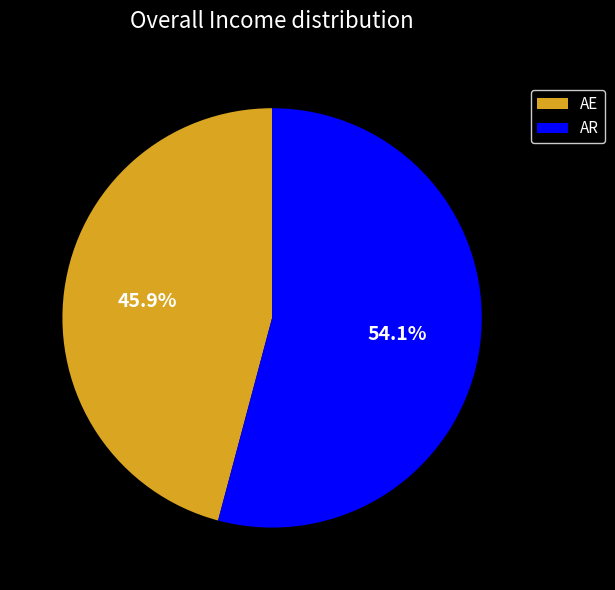

To the nearest percent, what percentage of the pie is AR?

54%